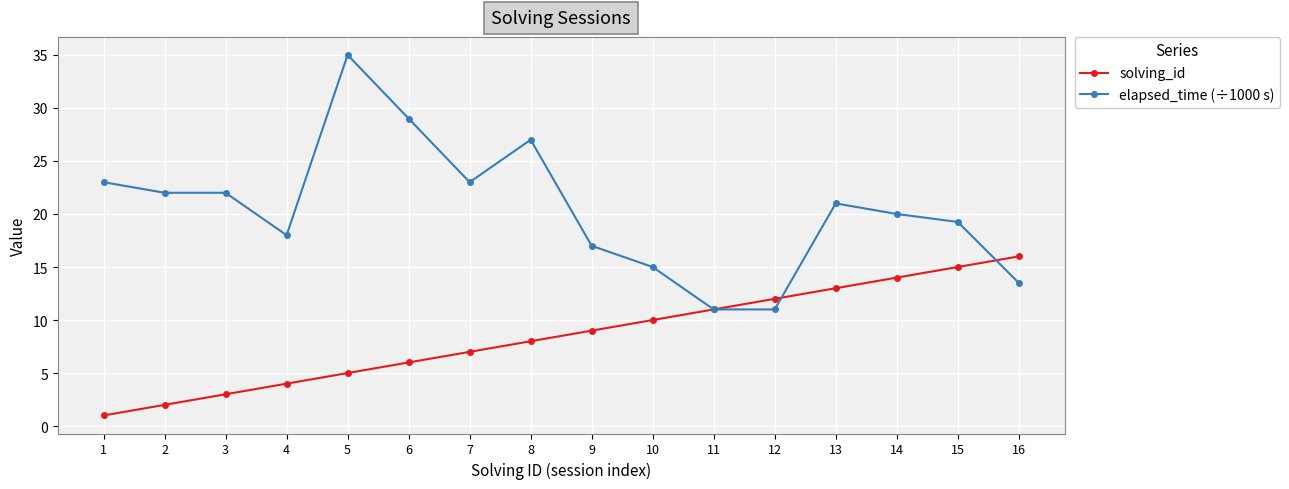

After their last crossing, which series has the higher values: solving_id or elapsed_time (÷1000 s)?

solving_id